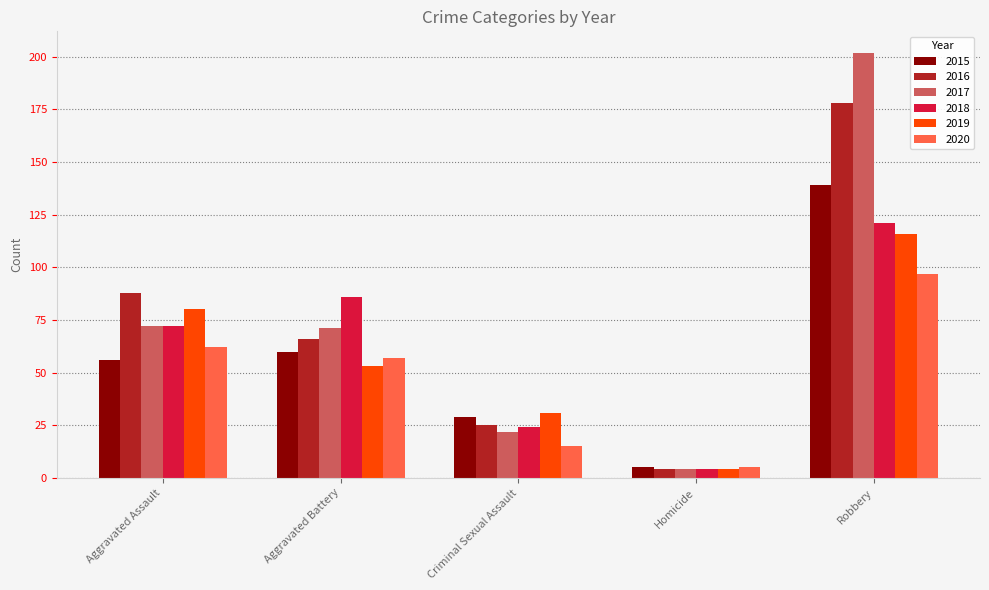

Are the bars grouped side by side (vs. stacked)?

Yes